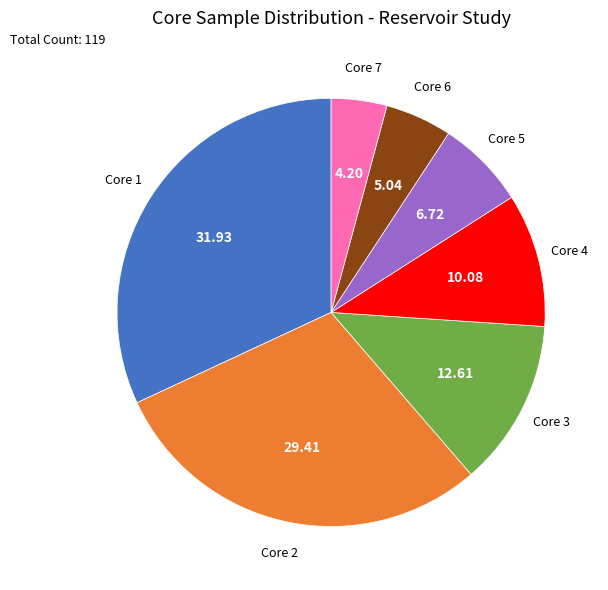

How many segments does this pie chart have?

7